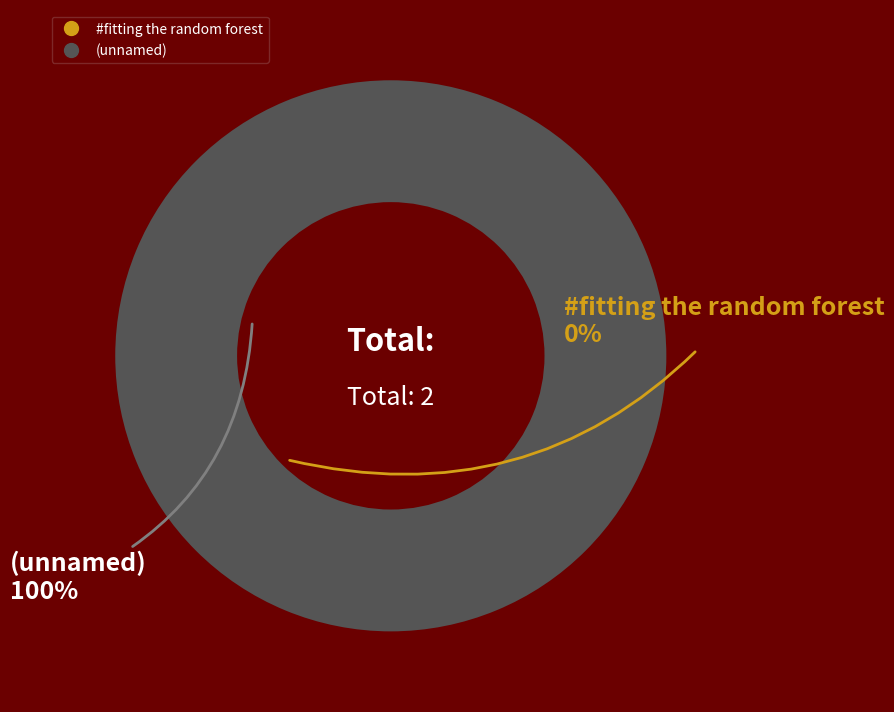

How many segments does this pie chart have?

2